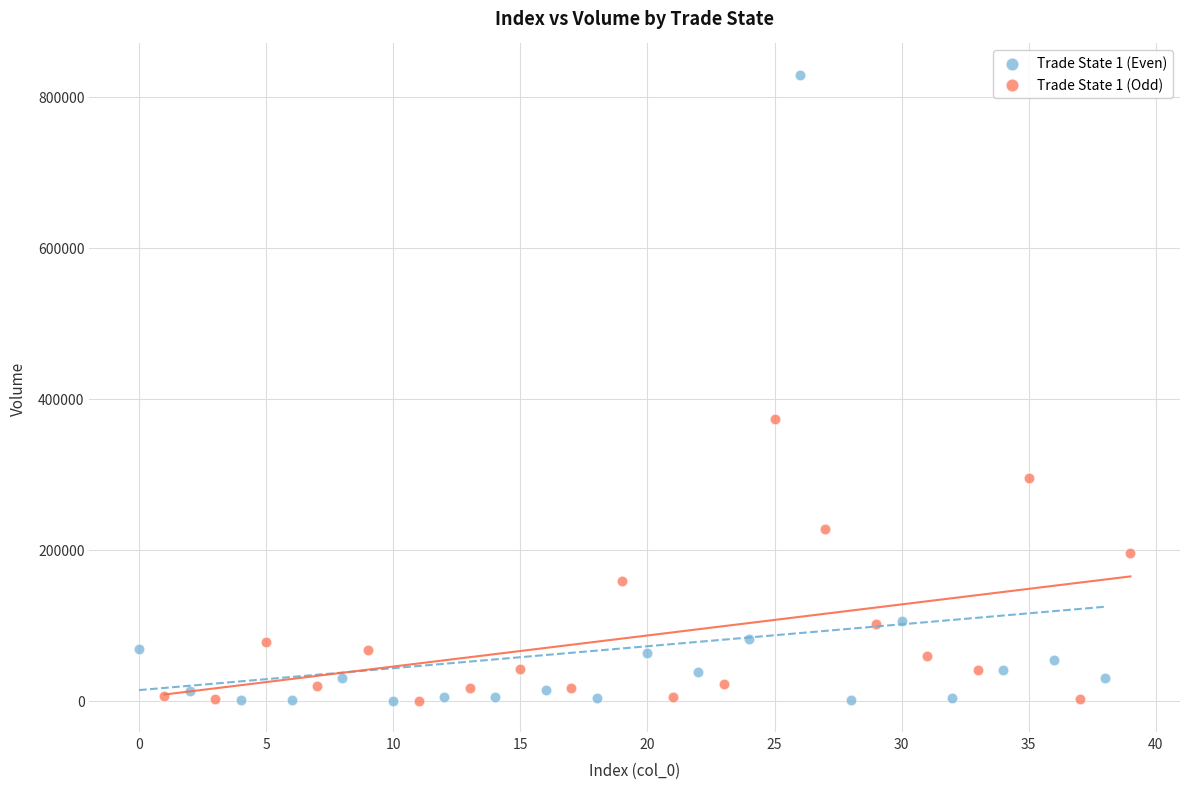

Which series has the widest spread of Y values?

Trade State 1 (Even)